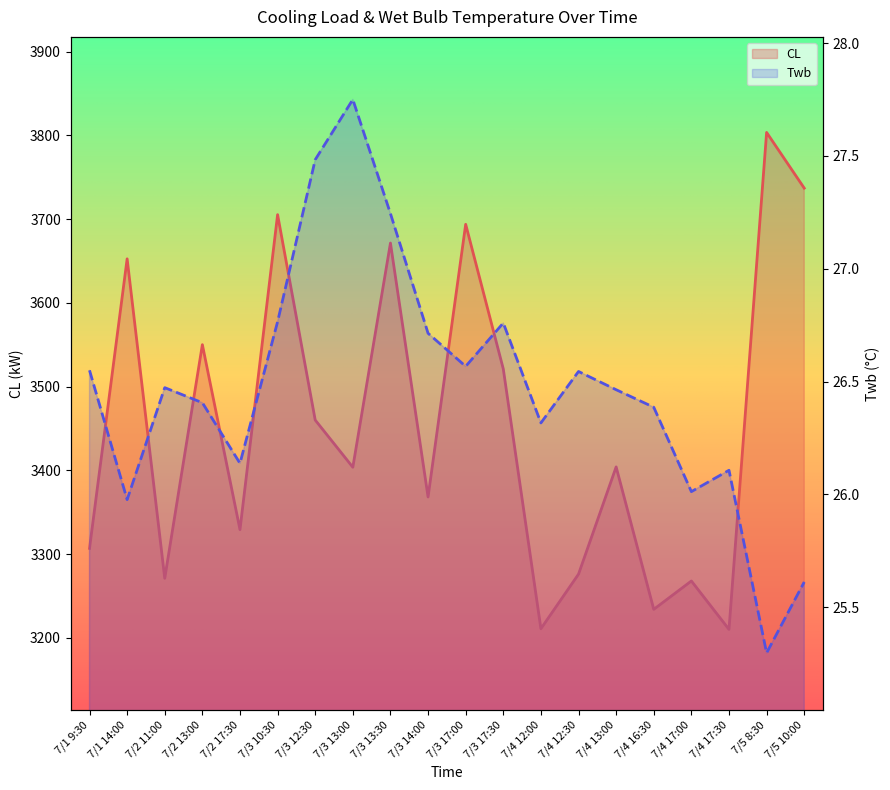

What position from the right is 7/4 12:30?

7